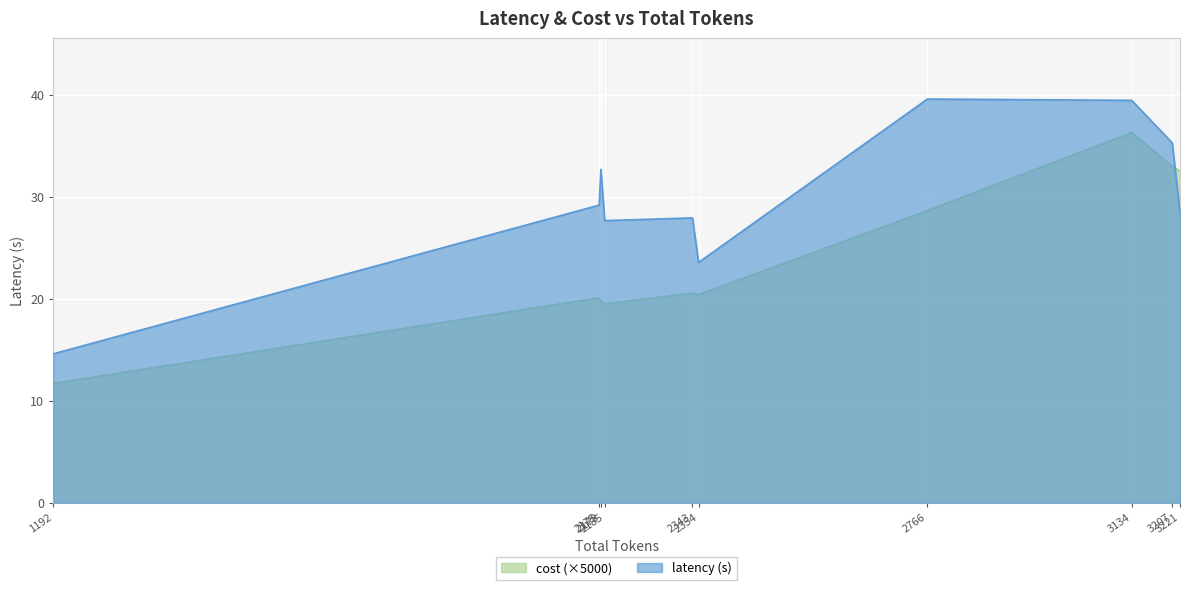

List the series in order of their peak value, lowest first.

cost (×5000), latency (s)